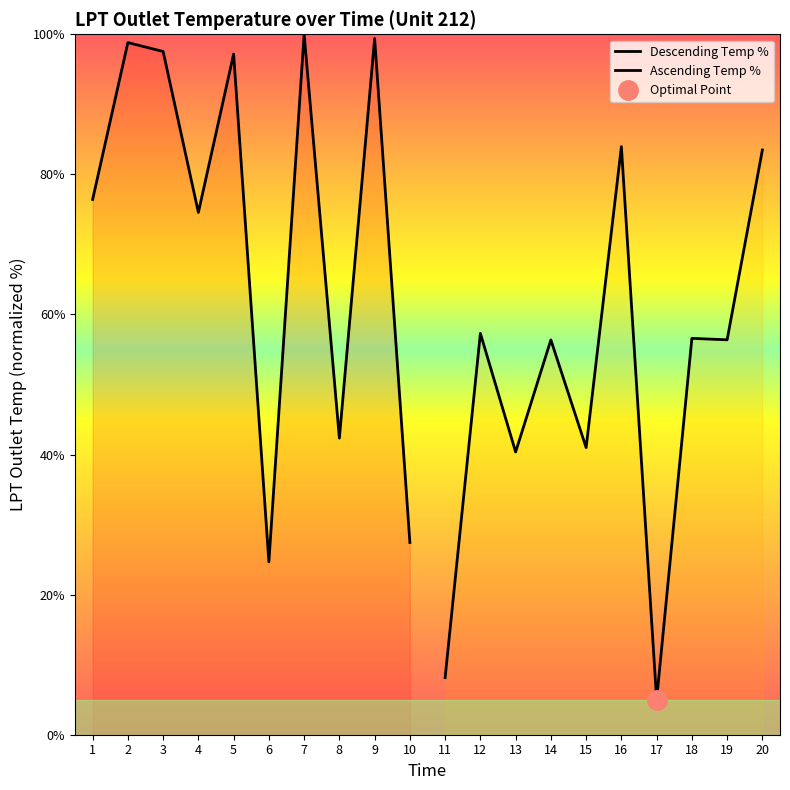

What is the lowest value of the Descending Temp % series?

24.7